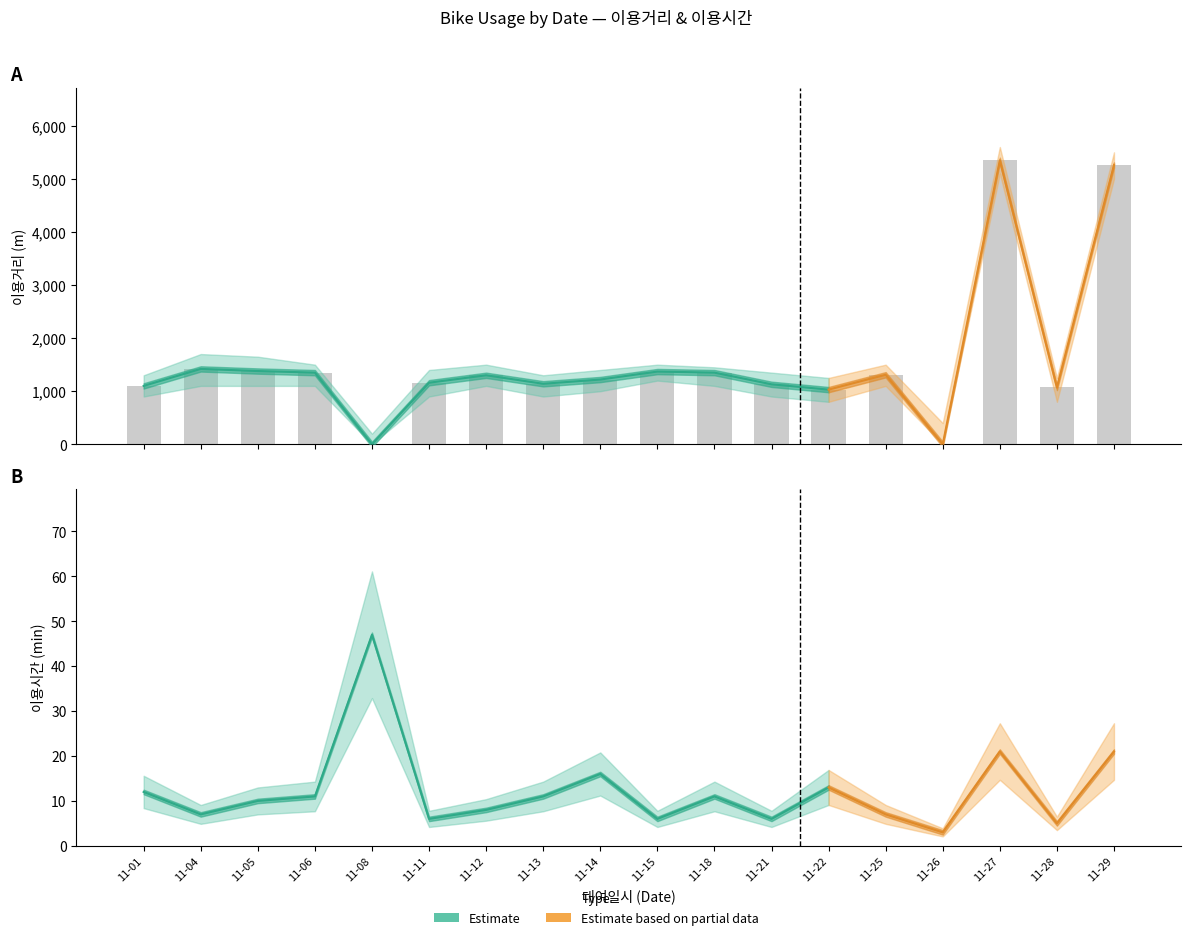

What is the value of the 이용거리_mean bar at the 11th from the left?

1350